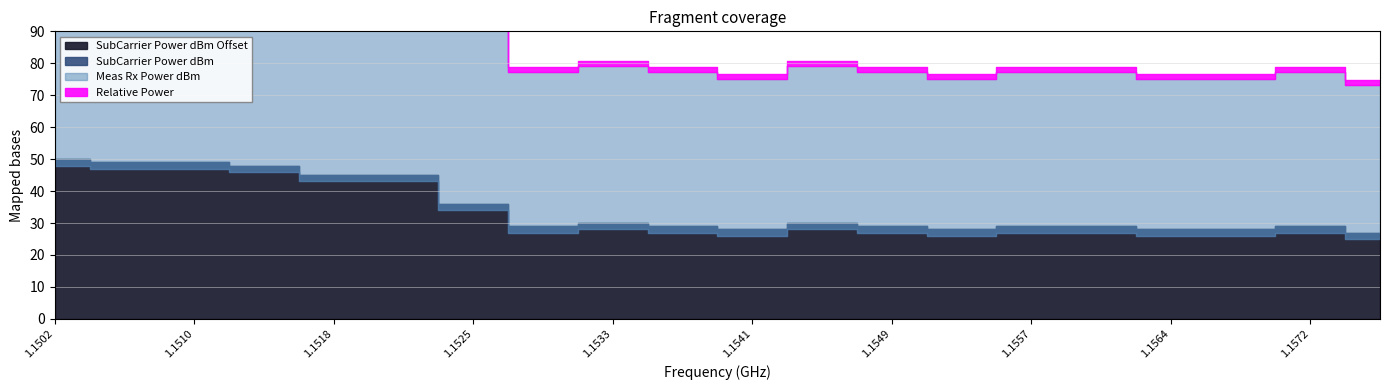

Is it true that Meas Rx Power dBm equals -7.1 at Relative Power?

False